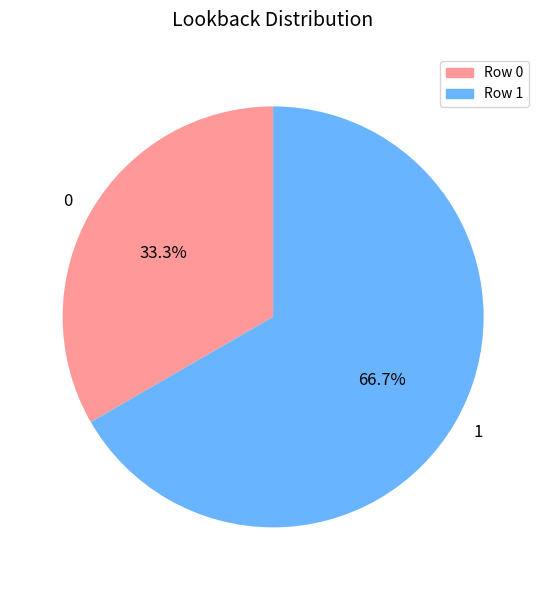

How many segments does this pie chart have?

2